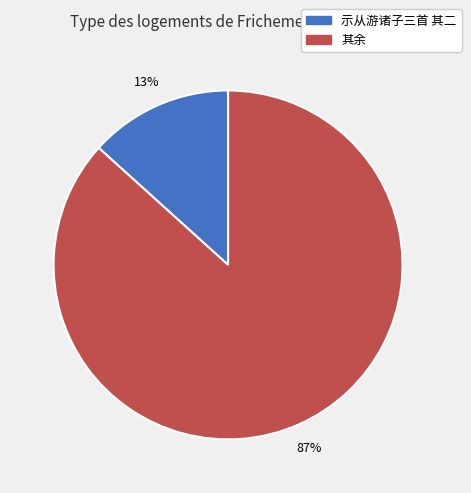

Does any single category account for the majority?

Yes